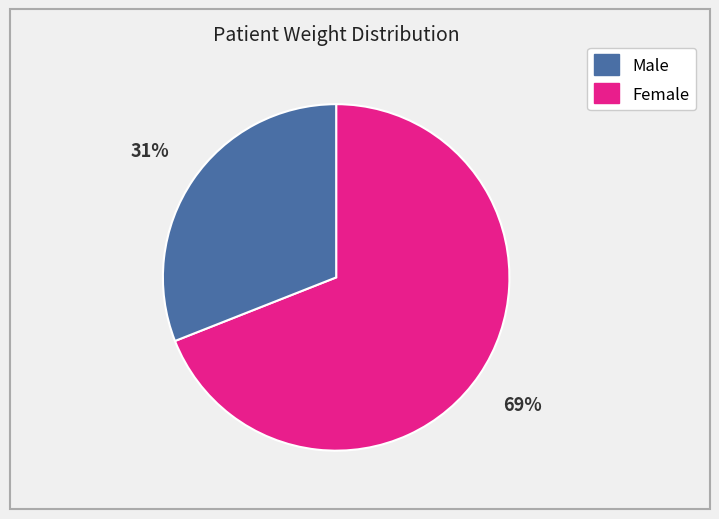

To the nearest percent, what is the average slice percentage?

50%